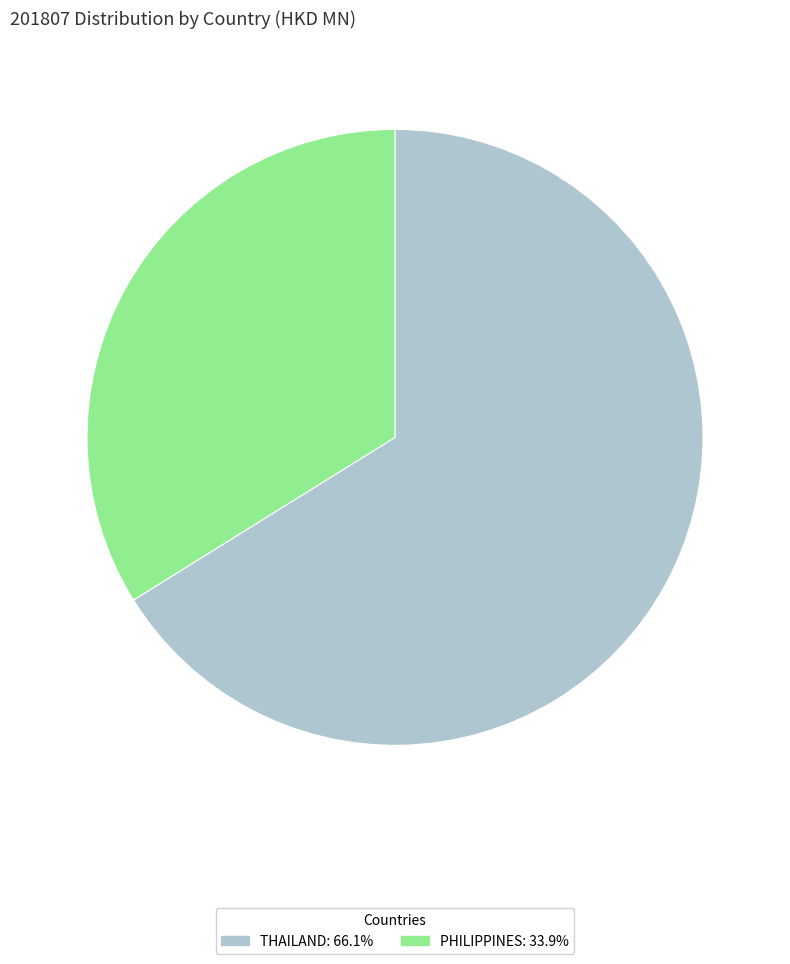

Is the sum of PHILIPPINES and THAILAND greater than half?

Yes